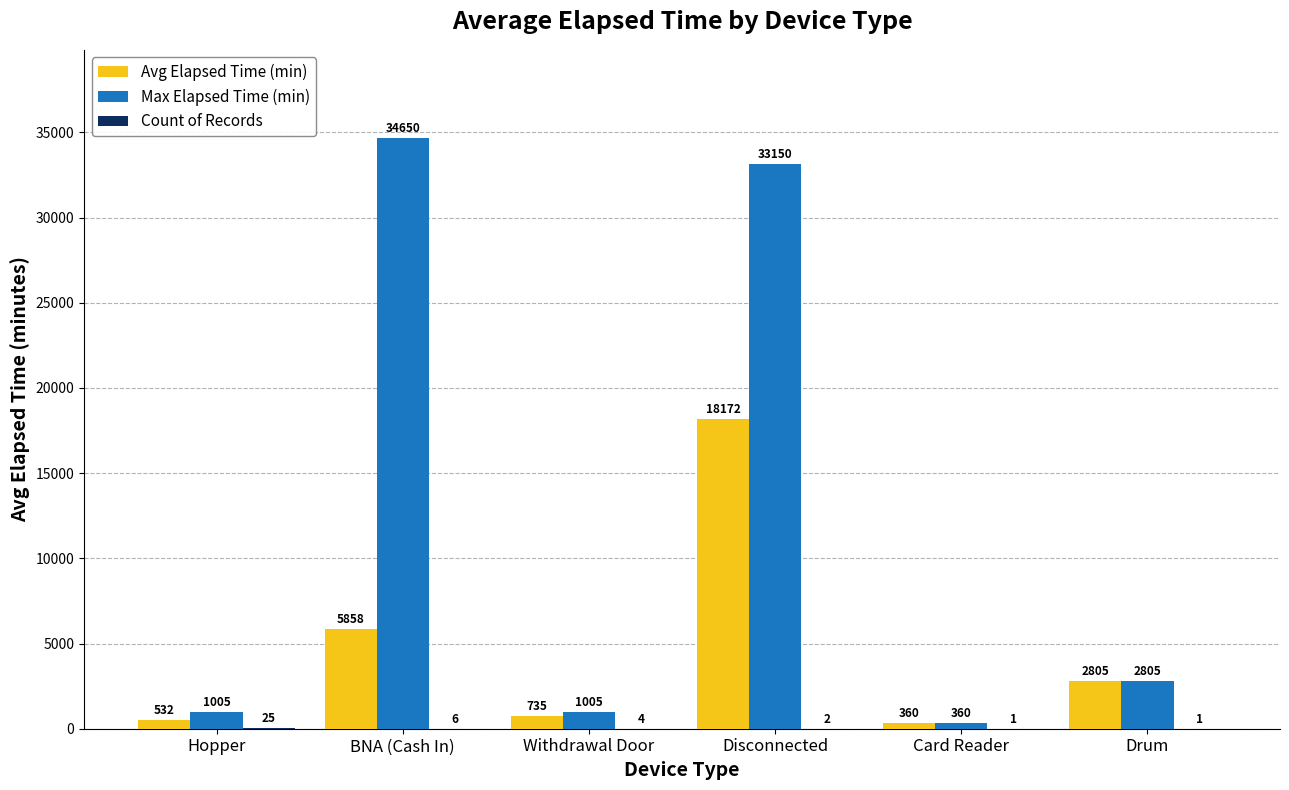

Which category has the highest value across all series?

BNA (Cash In)